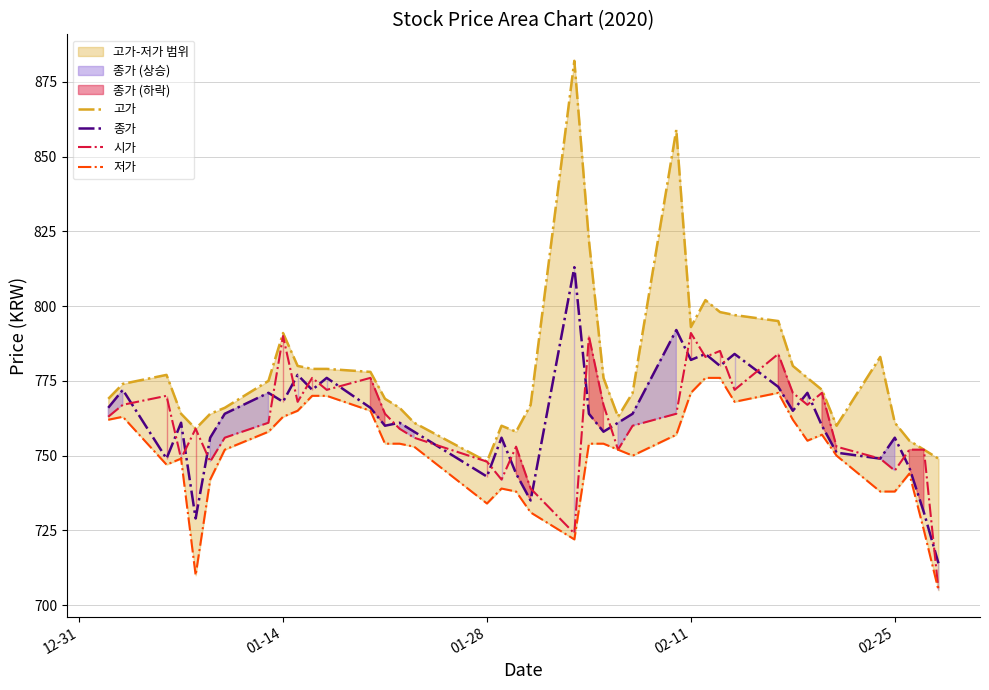

The value of 시가 at 02-11 is 791. True or false?

True